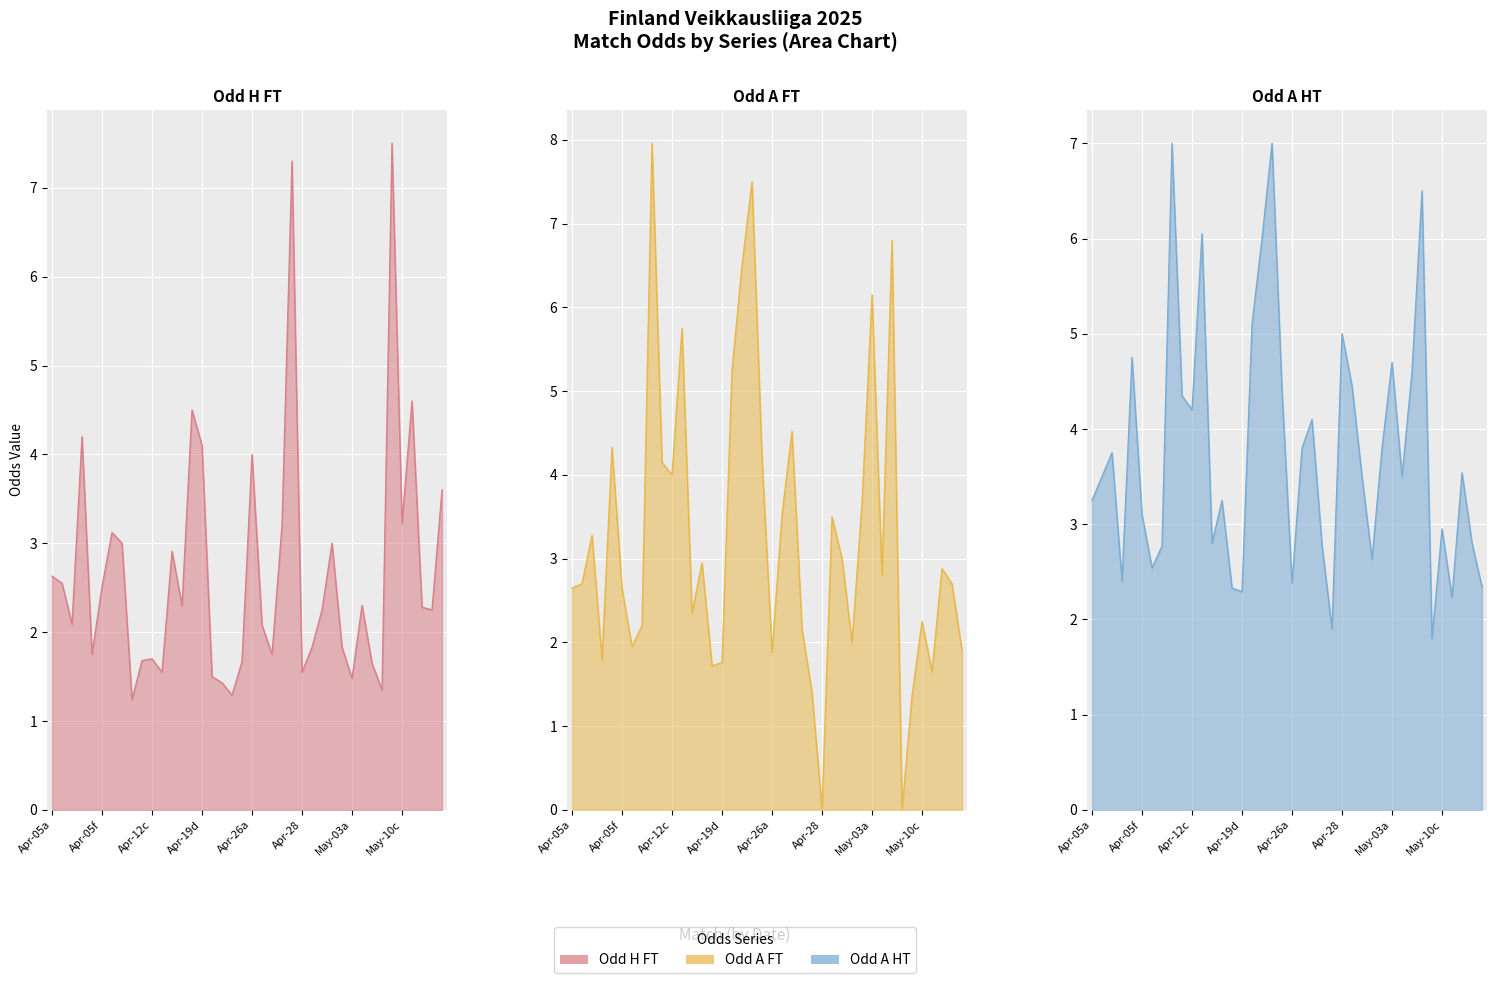

Which category has the lowest value in the Odd_H_FT series?

8